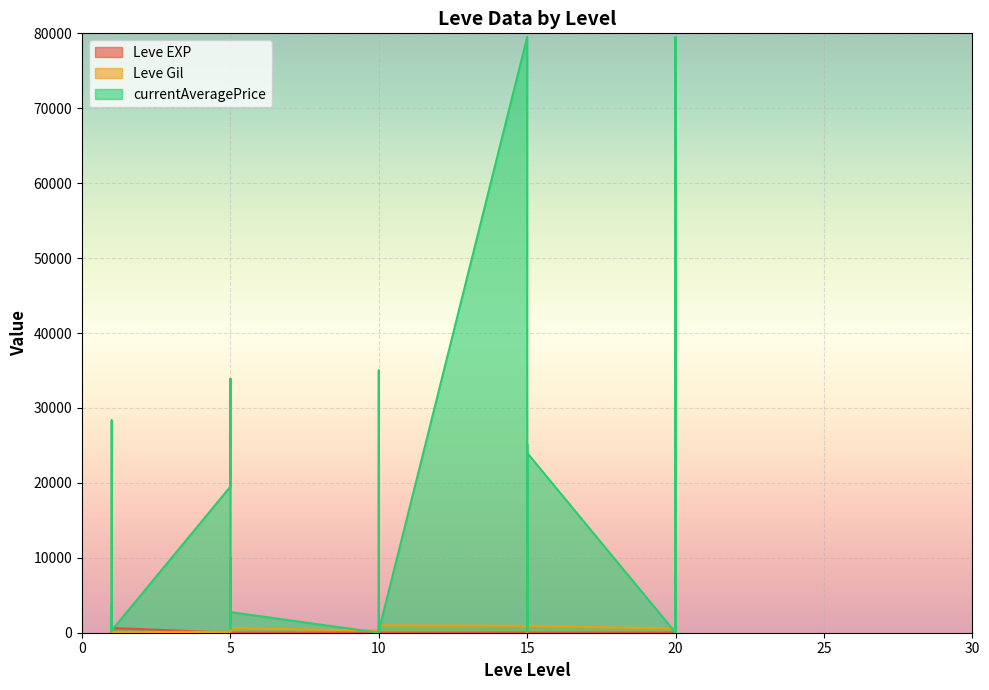

What is the difference between the second highest and second lowest values in the currentAveragePrice series?

79500